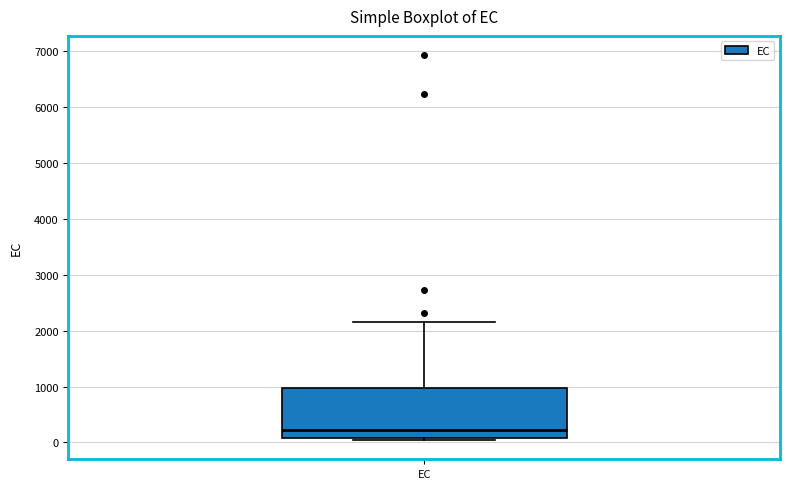

Read this box plot against the y-axis: the position of the median line, the range covered by the box, and the ends of both whiskers. The values are not printed on the chart, so give them approximately, as read against the axis.

median 200, box 100 to 1000, whiskers 0 to 2200